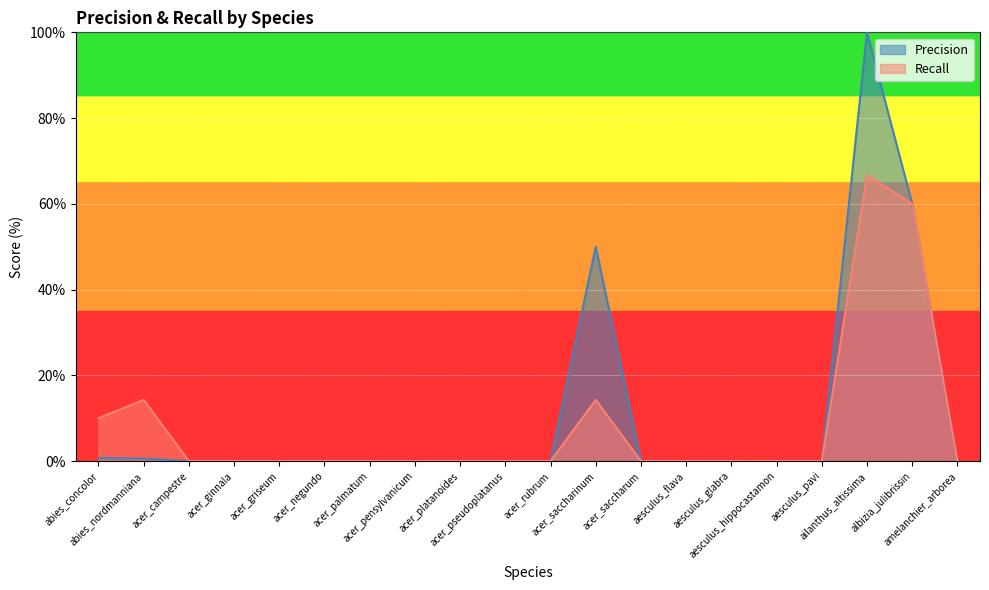

Where is the first local maximum for Recall?

abies_nordmanniana